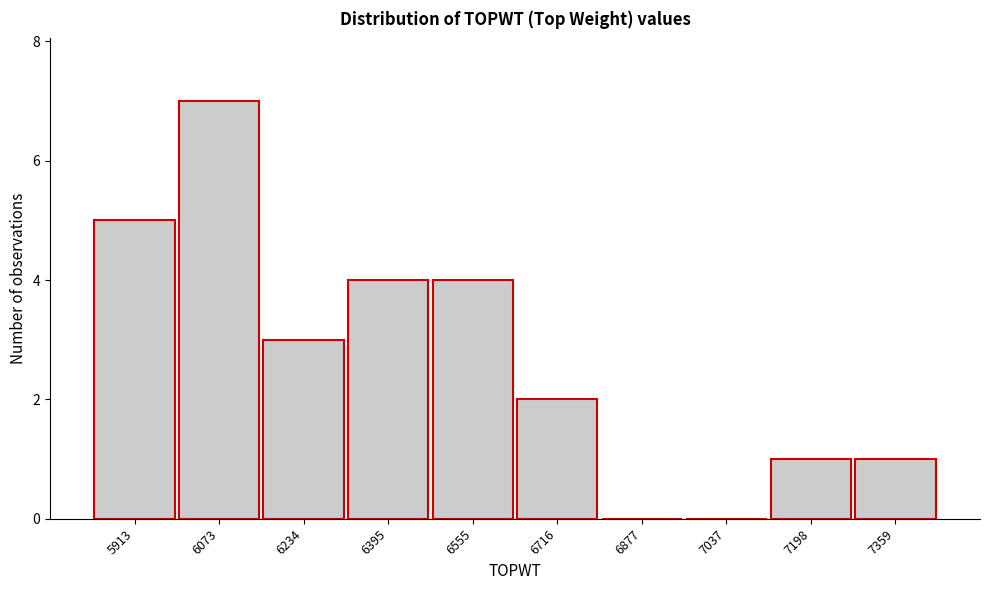

Reading left to right, what are all the values shown in this chart?

5913=5	6073=7	6234=3	6395=4	6555=4	6716=2	6877=0	7037=0	7198=1	7359=1